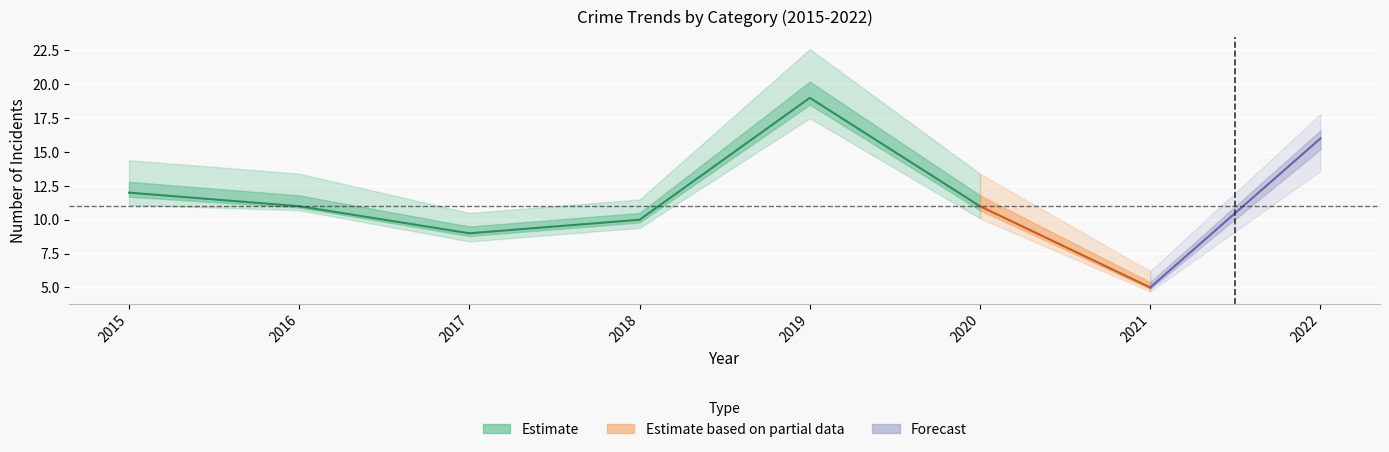

At which label is Total closest to 12?

2015